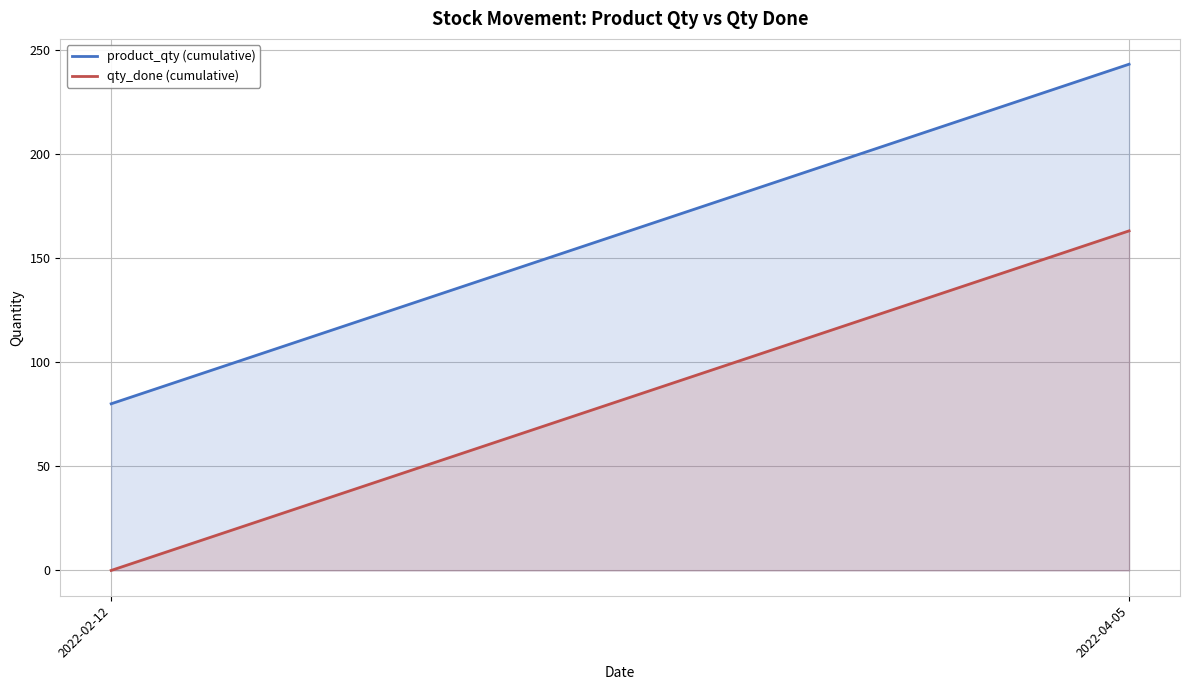

At which category is the sum across all series the highest?

2022-04-05